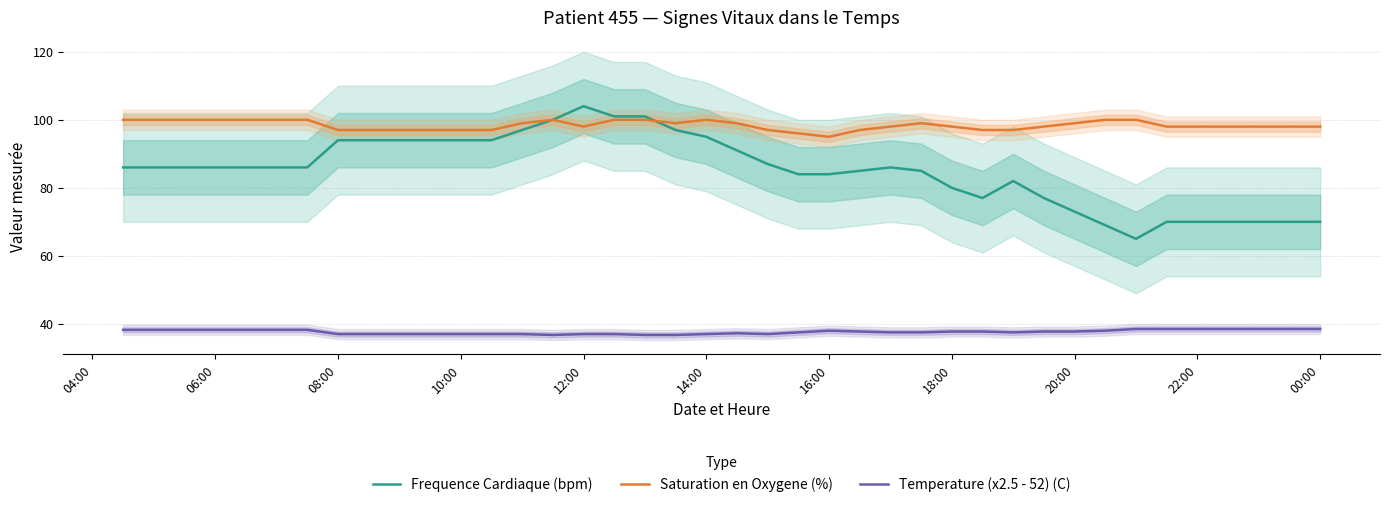

Reading left to right, list all the values displayed in this chart.

Frequence Cardiaque (bpm): 86.0	86.0	86.0	86.0	86.0	86.0	86.0	94.0	94.0	94.0	94.0	94.0	94.0	97.0	100.0	104.0	101.0	101.0	97.0	95.0	91.0	87.0	84.0	84.0	85.0	86.0	85.0	80.0	77.0	82.0	77.0	73.0	69.0	65.0	70.0	70.0	70.0	70.0	70.0	70.0
Saturation en Oxygene (%): 100.0	100.0	100.0	100.0	100.0	100.0	100.0	97.0	97.0	97.0	97.0	97.0	97.0	99.0	100.0	98.0	100.0	100.0	99.0	100.0	99.0	97.0	96.0	95.0	97.0	98.0	99.0	98.0	97.0	97.0	98.0	99.0	100.0	100.0	98.0	98.0	98.0	98.0	98.0	98.0
Temperature (x2.5 - 52) (C): 38.2	38.2	38.2	38.2	38.2	38.2	38.2	37.0	37.0	37.0	37.0	37.0	37.0	37.0	36.8	37.0	37.0	36.8	36.8	37.0	37.2	37.0	37.5	38.0	37.8	37.5	37.5	37.8	37.8	37.5	37.8	37.8	38.0	38.5	38.5	38.5	38.5	38.5	38.5	38.5